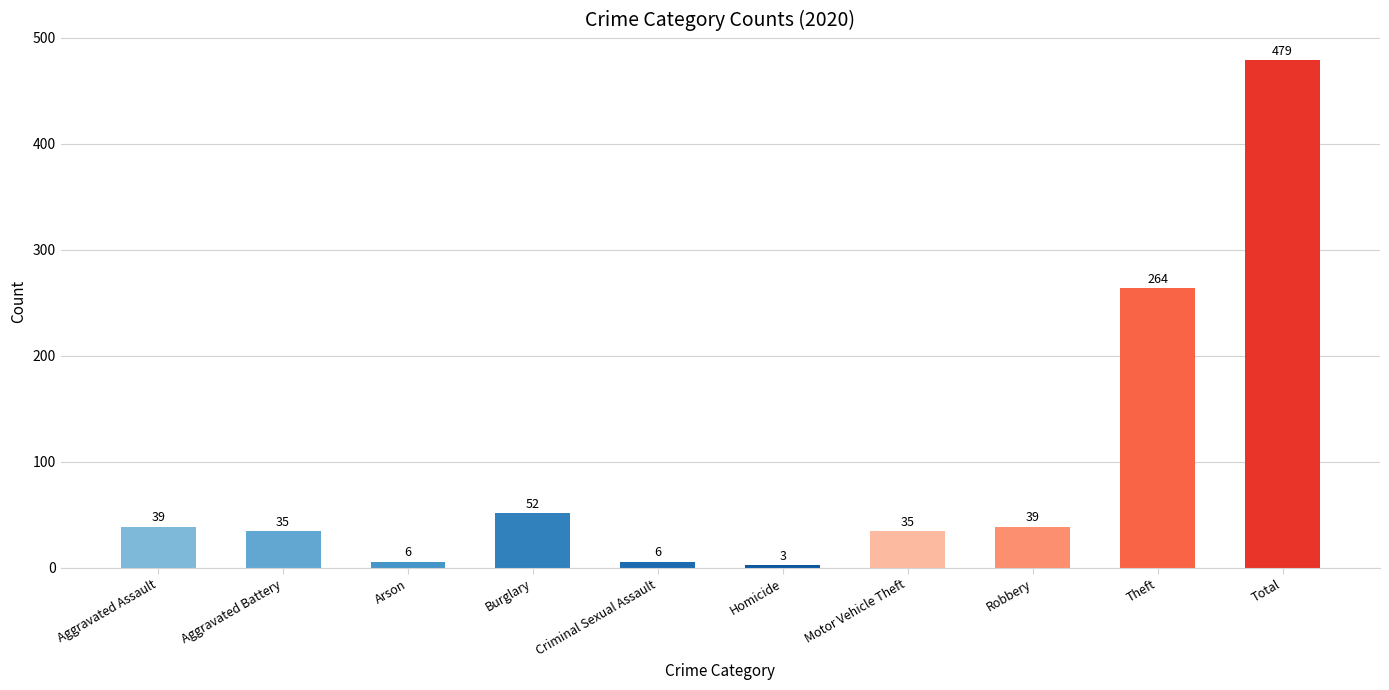

What is the change in value from Theft to Total?

+215